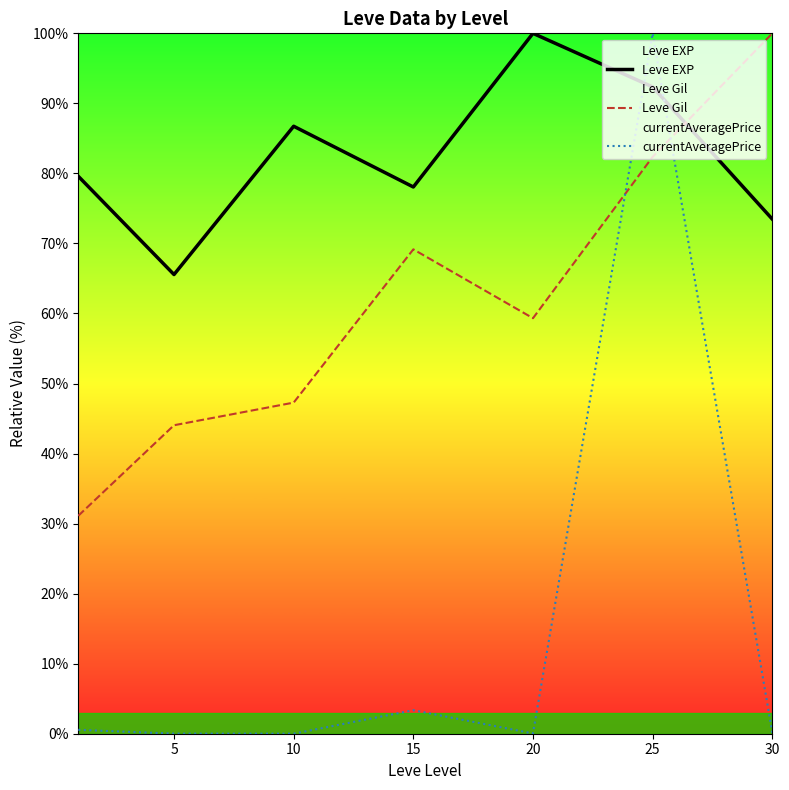

At how many categories does at least one series exceed 65?

7